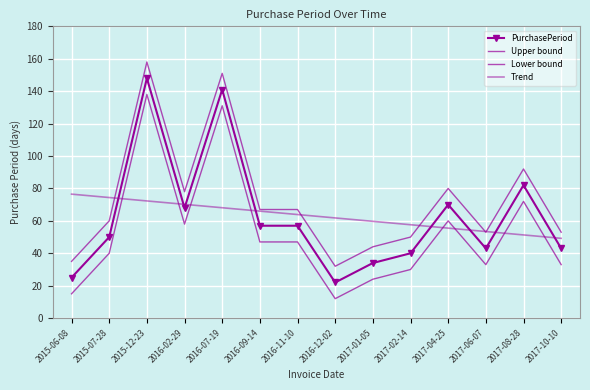

What is the value of the Lower bound point at the 8th from the left?

12.0